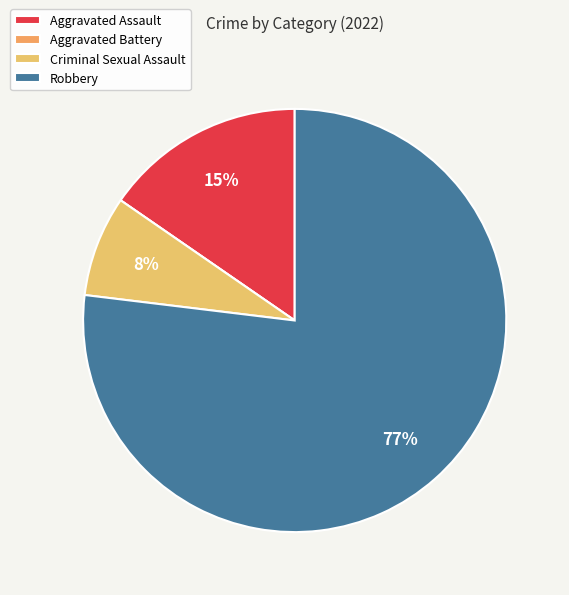

Combined, do Aggravated Battery and Aggravated Assault account for over 50%?

No